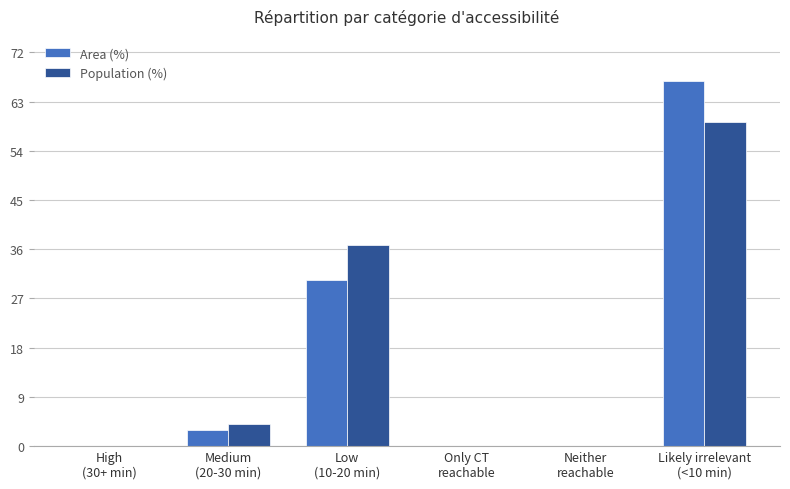

What is the sum of all Area (%) values?

100.0